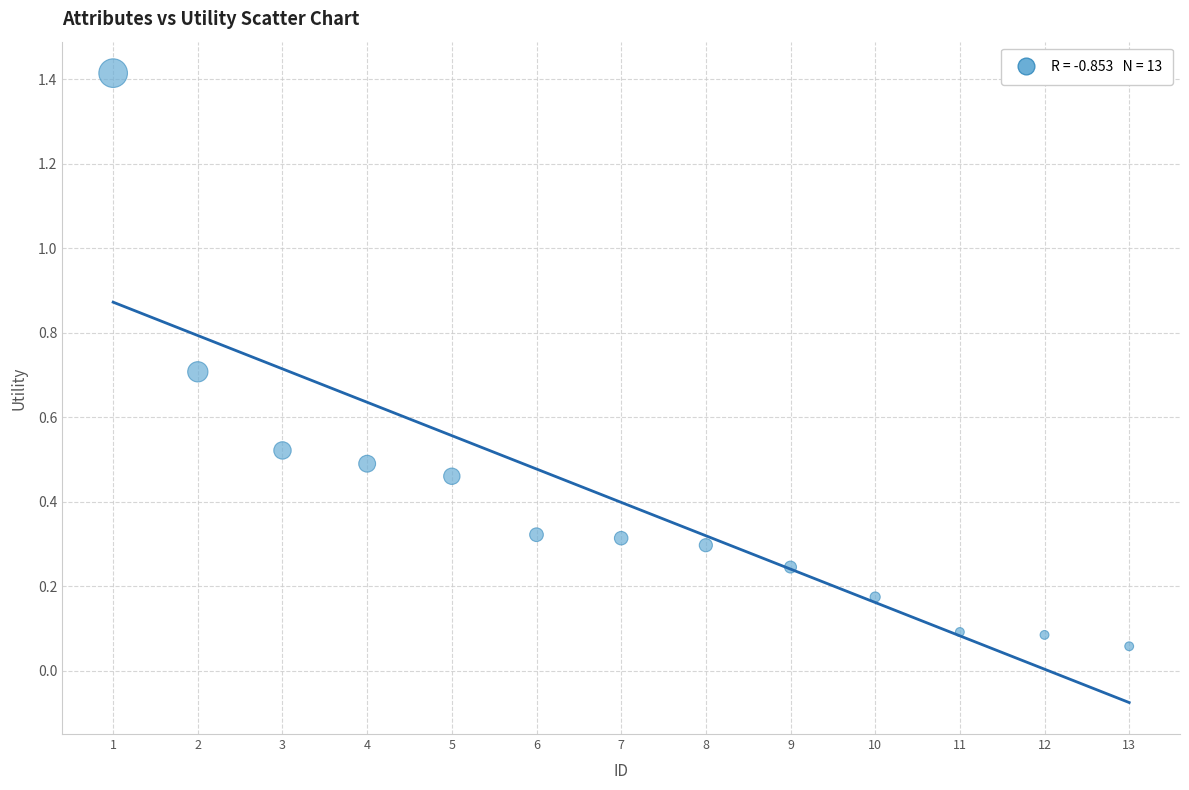

What is the range of X values (max minus min)?

12.0